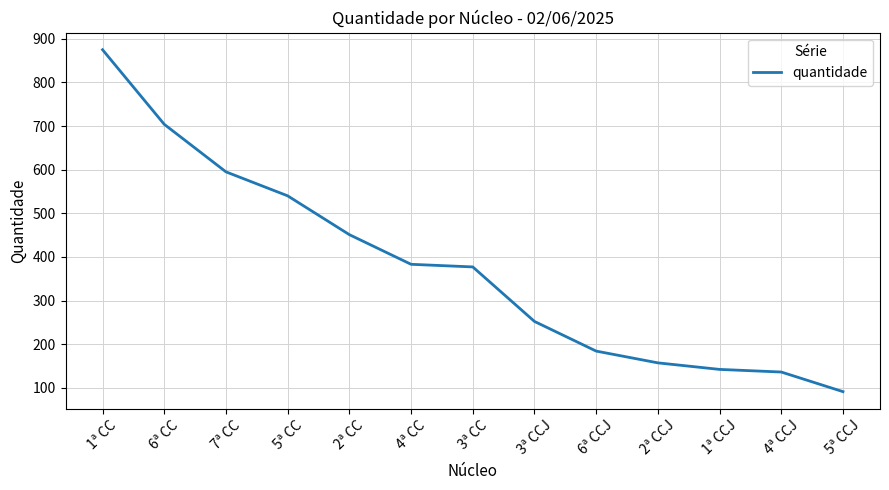

Reading left to right, what are all the values shown in this chart?

1ª CC=875	6ª CC=704	7ª CC=595	5ª CC=540	2ª CC=451	4ª CC=383	3ª CC=377	3ª CCJ=252	6ª CCJ=184	2ª CCJ=157	1ª CCJ=142	4ª CCJ=136	5ª CCJ=91